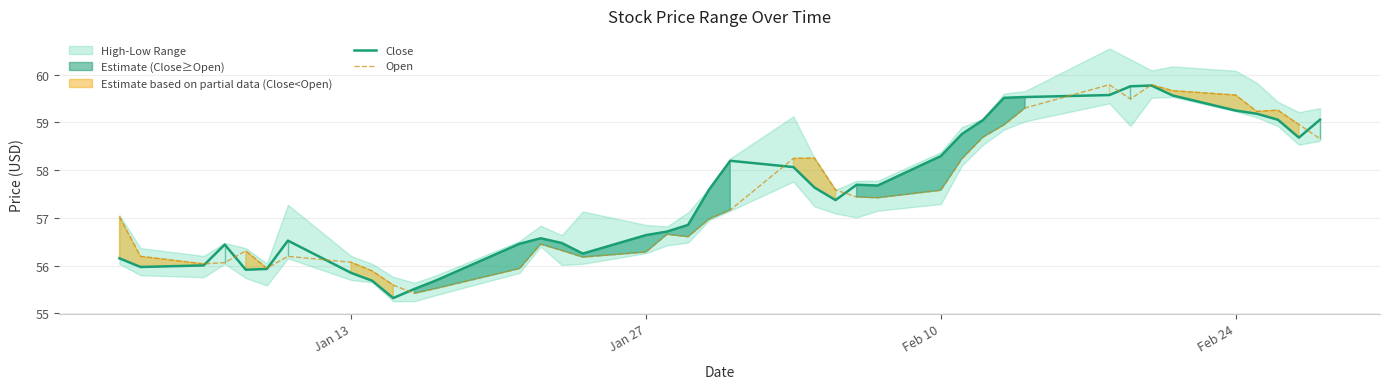

The Open series shows 85.2 at 4. True or false?

False